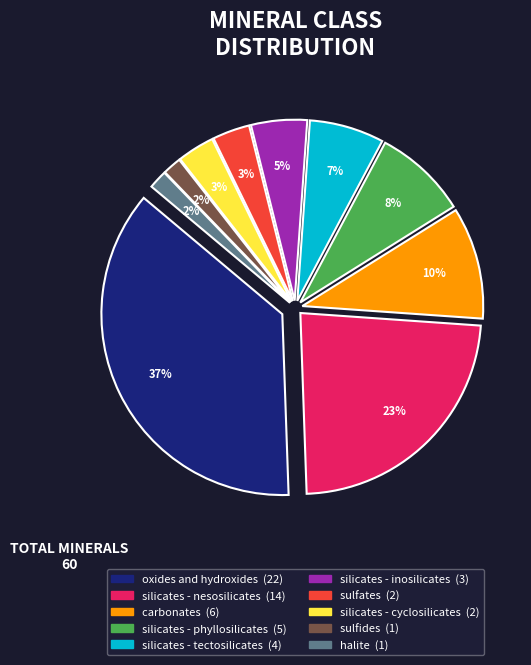

Which slice is the smallest?

sulfides